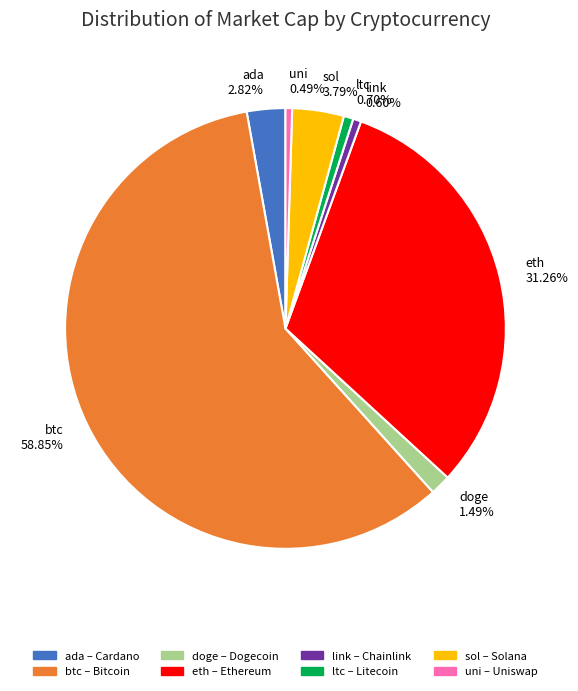

Which slice is the largest?

btc